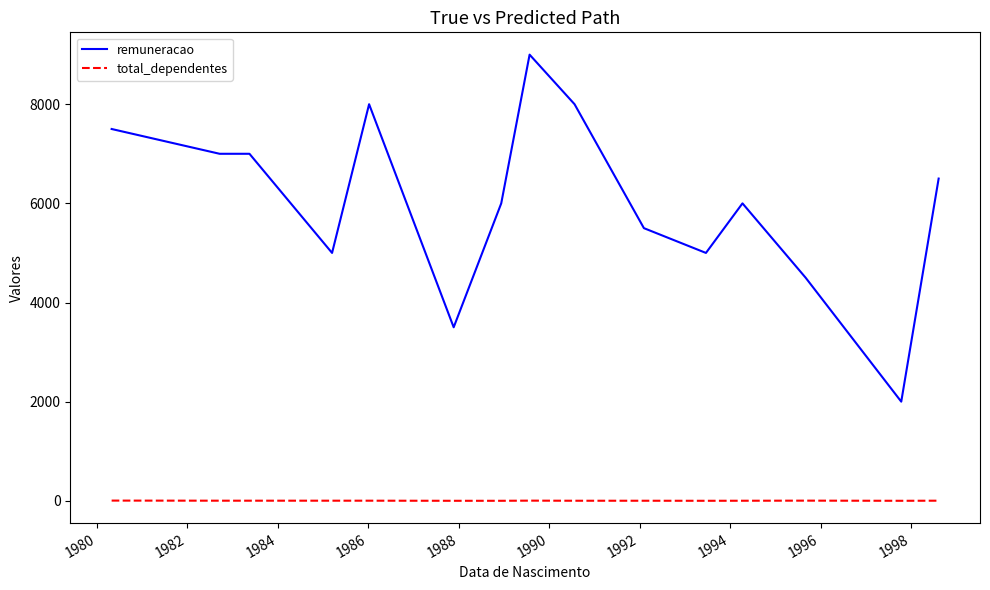

True or false: remuneracao and total_dependentes intersect in this chart.

False